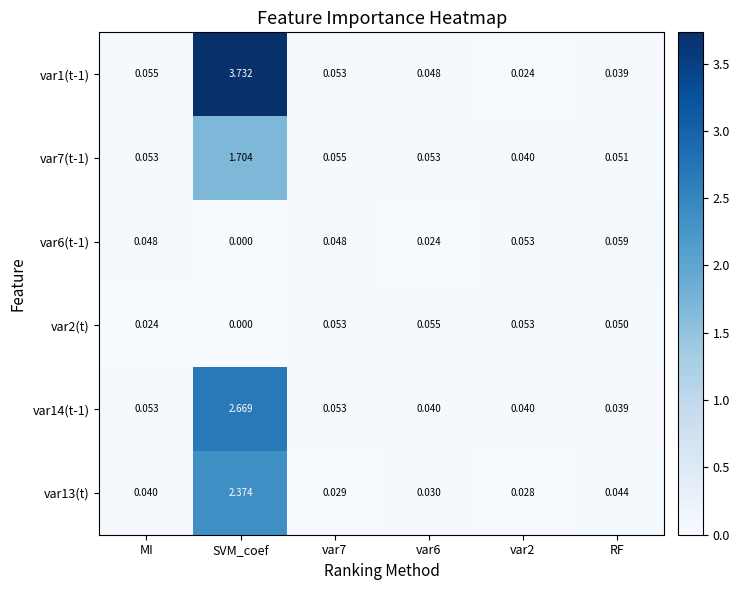

At which category is the sum across all series the highest?

SVM_coef